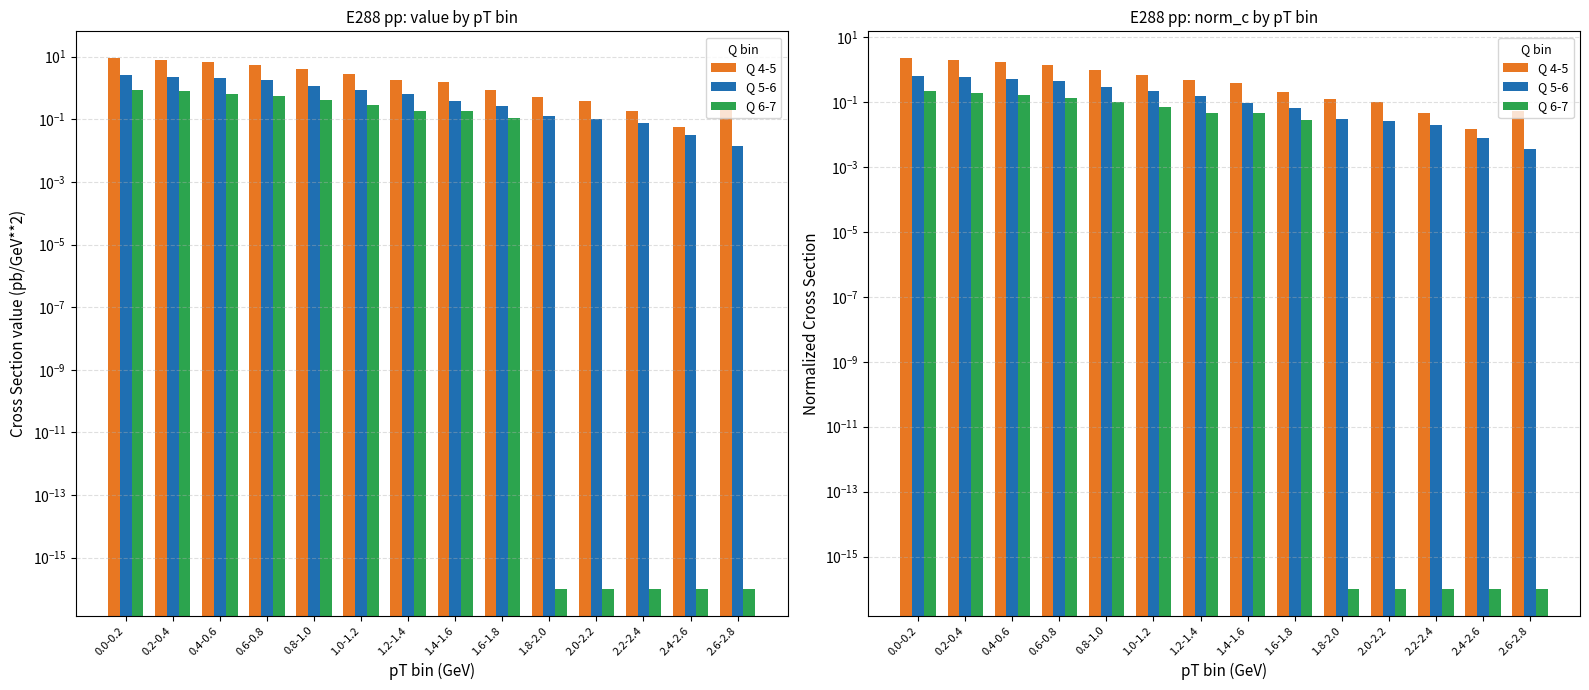

Which category has the highest value in the Q 4-5 series?

0.0-0.2